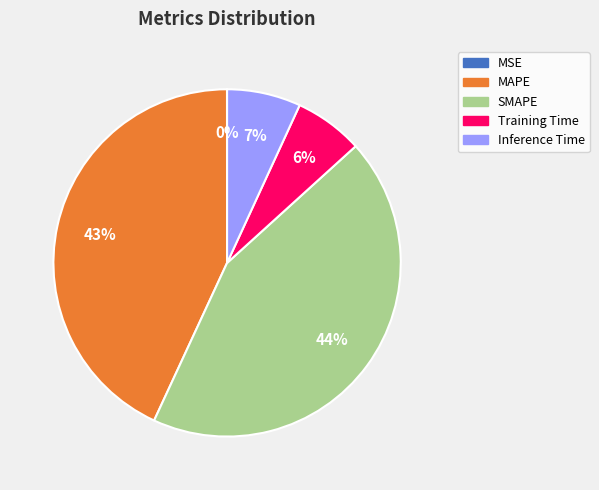

To the nearest percent, what percentage of the pie is Inference Time?

7%